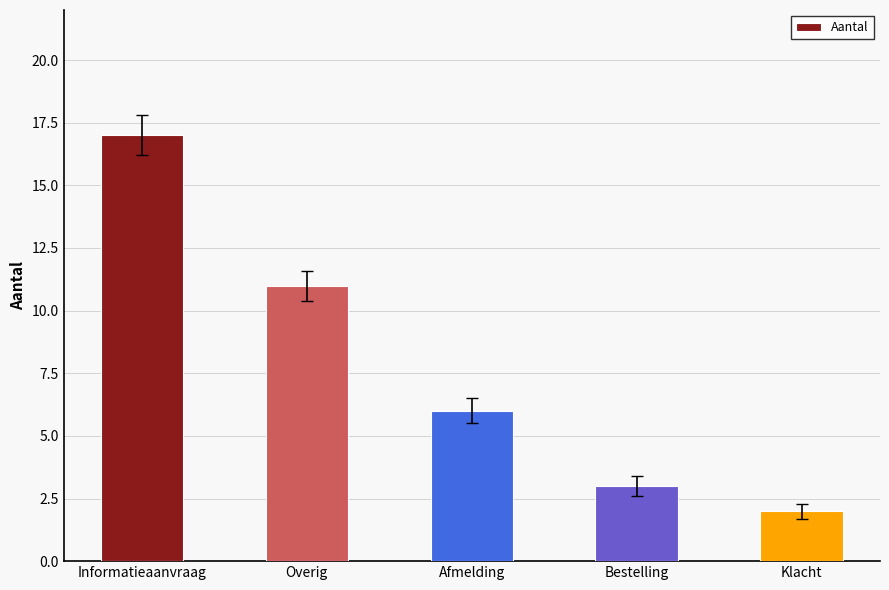

What is the difference between the second highest and second lowest values?

8